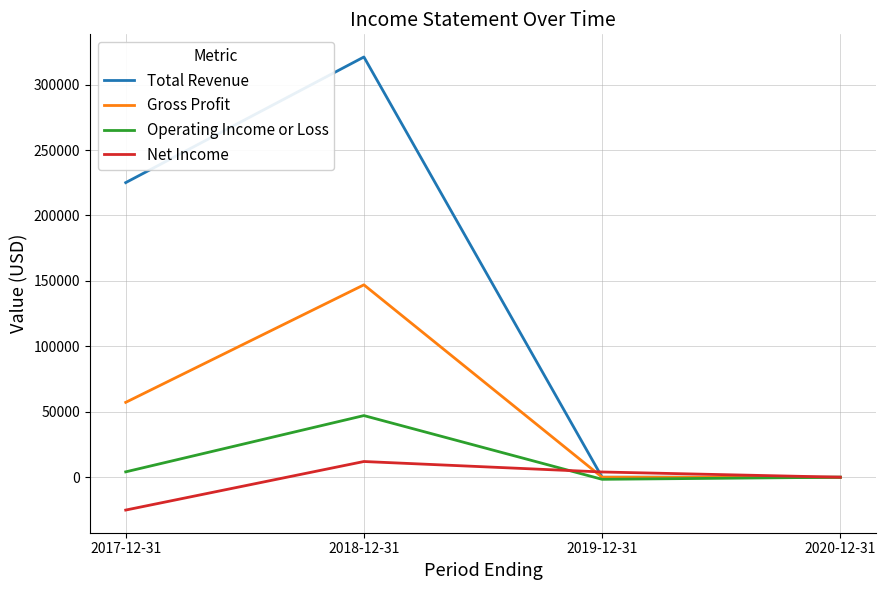

Which category has the highest value in the Net Income series?

2018-12-31